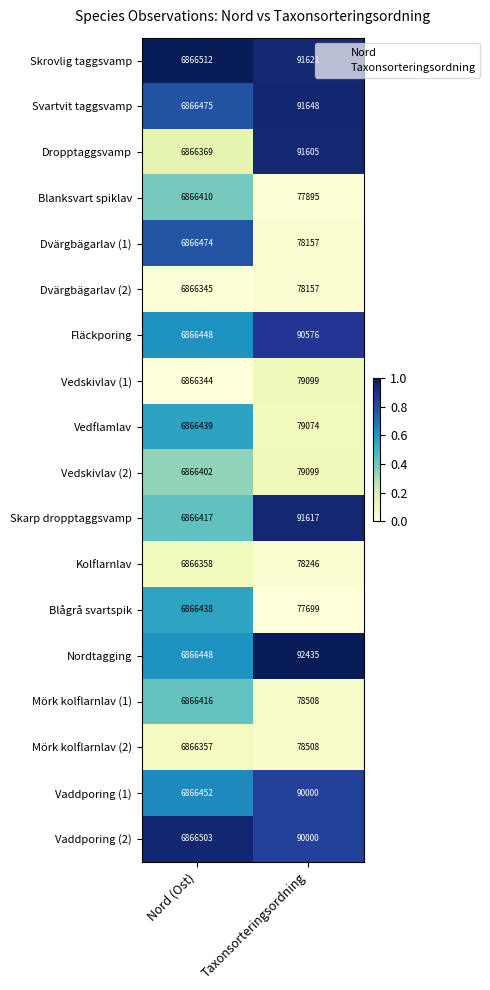

Is it true that Skarp dropptaggsvamp equals 2020948 at Nord (Ost)?

False